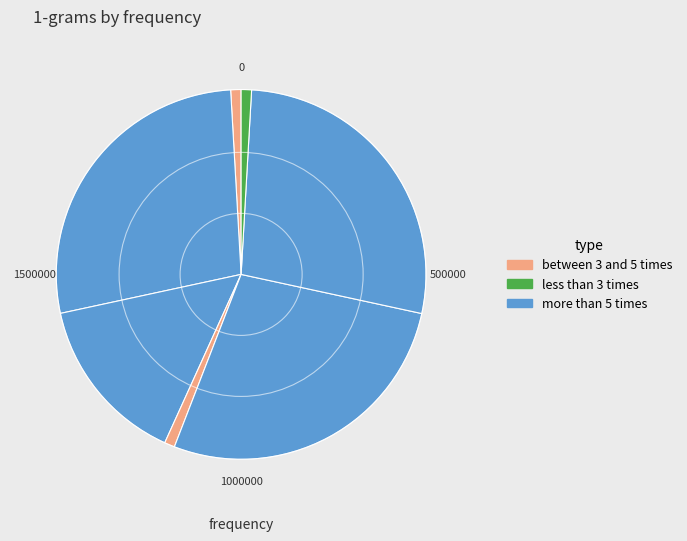

Does any single category account for the majority?

No